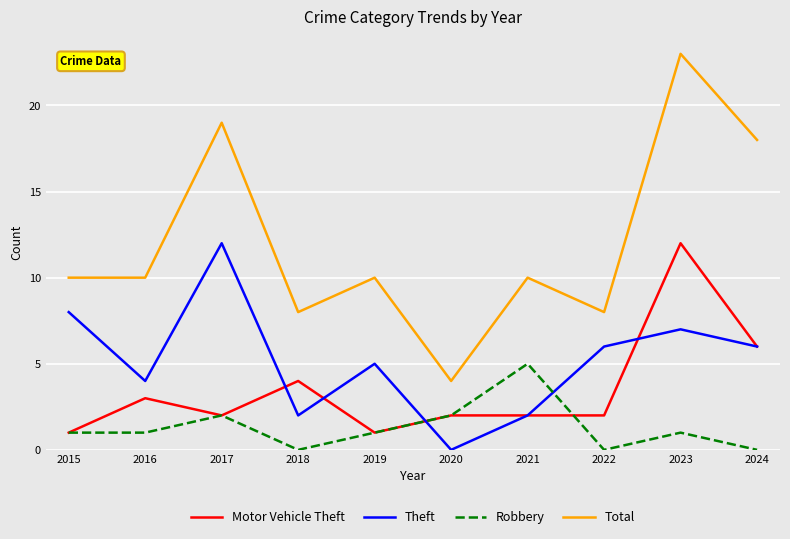

Count the Robbery values in the range 0 to 2.

9